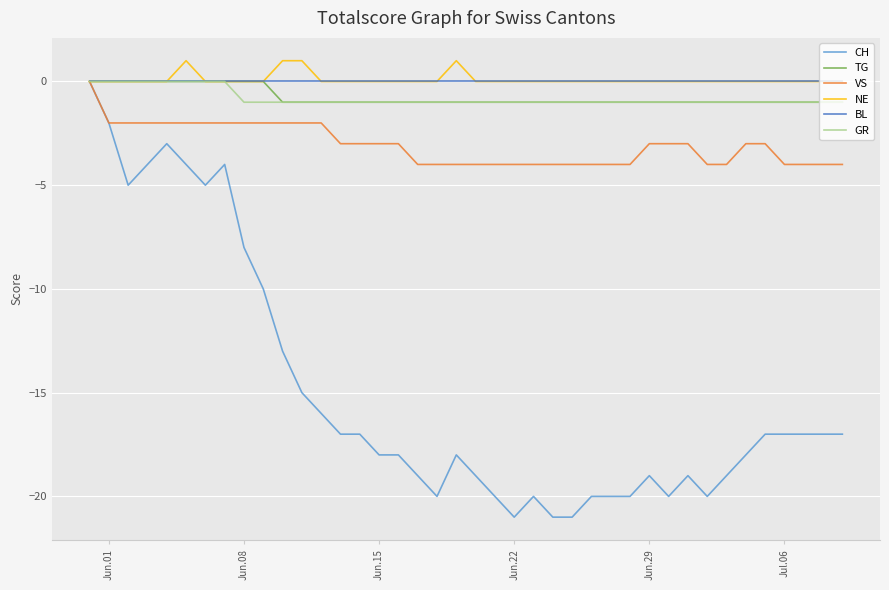

Which series has the largest range (max minus min)?

CH